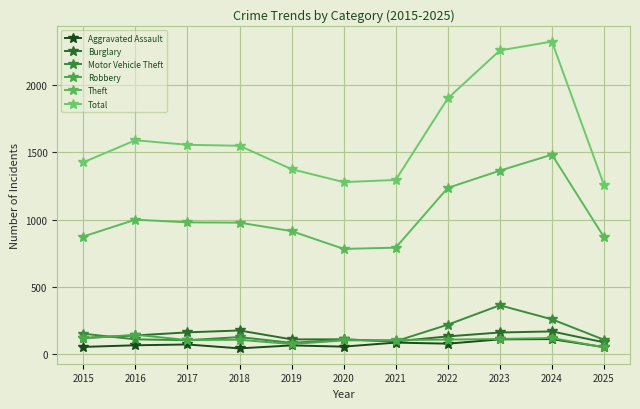

True or false: Aggravated Assault and Theft intersect in this chart.

False